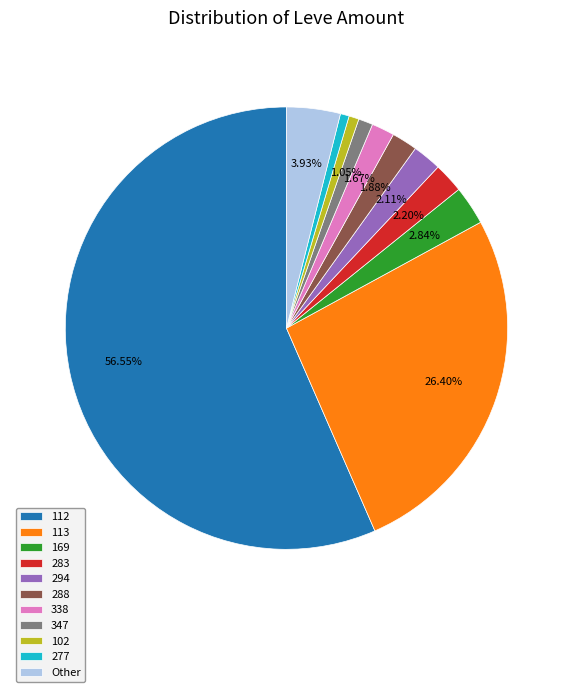

Is the sum of Other and 347 greater than half?

No